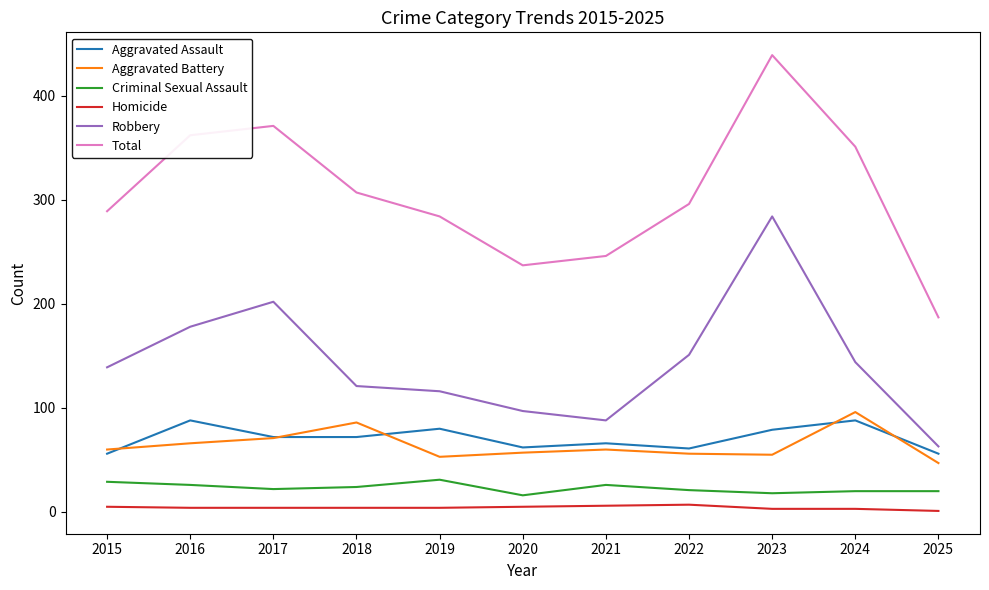

What are all the series names shown in the legend?

Aggravated Assault, Aggravated Battery, Criminal Sexual Assault, Homicide, Robbery, Total